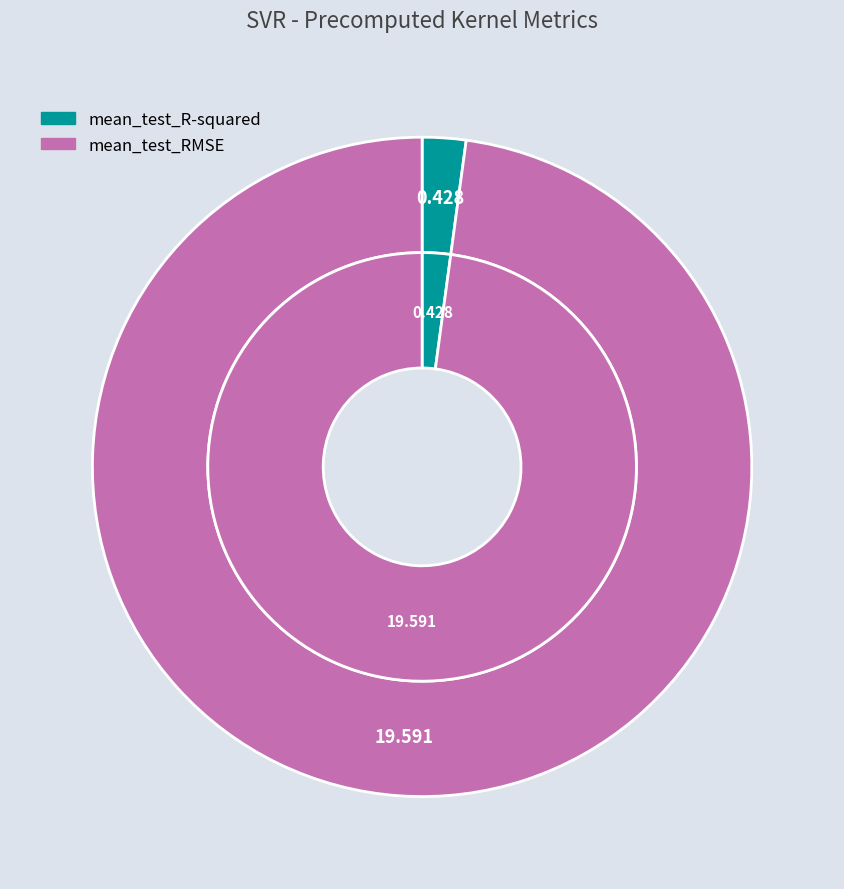

To the nearest percent, what percentage of the pie is mean_test_RMSE?

98%